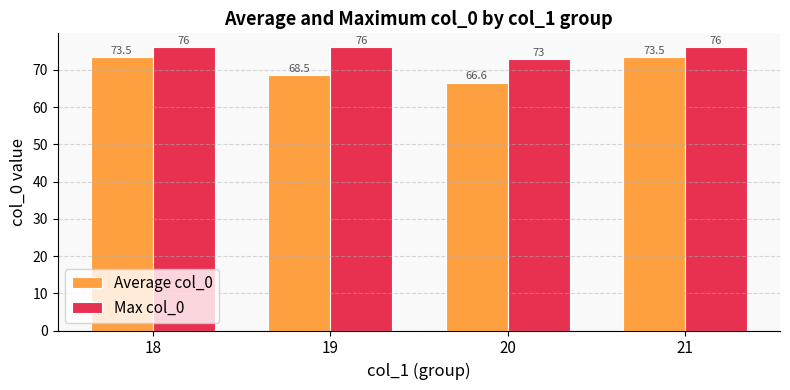

At which category does the chart reach its minimum across all series?

20